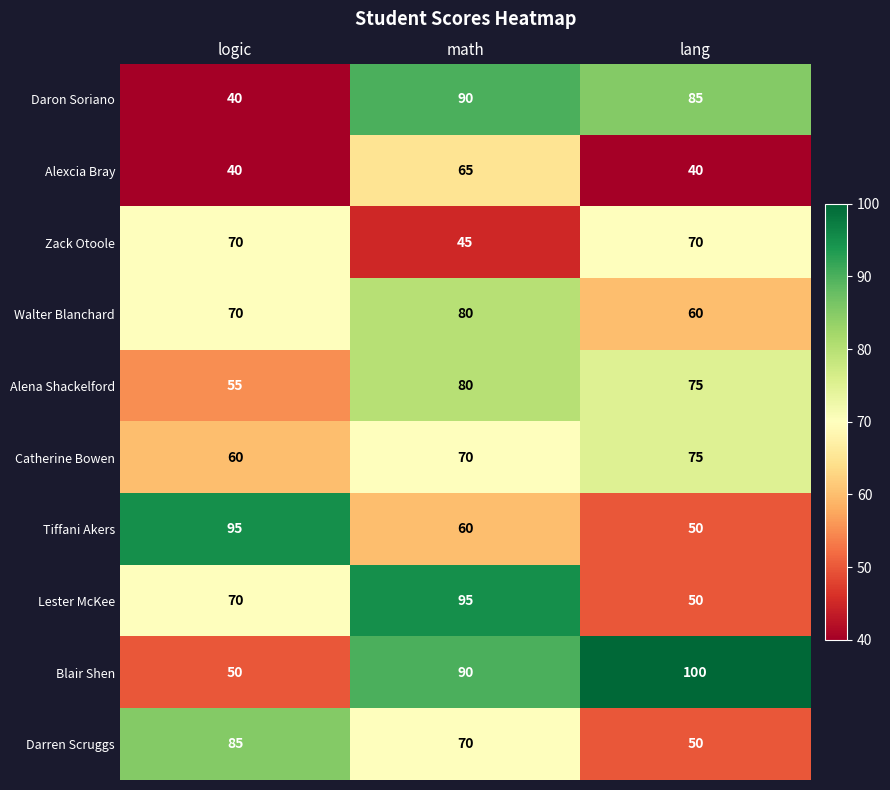

What is the sum of the Alexcia Bray values at math and logic?

105